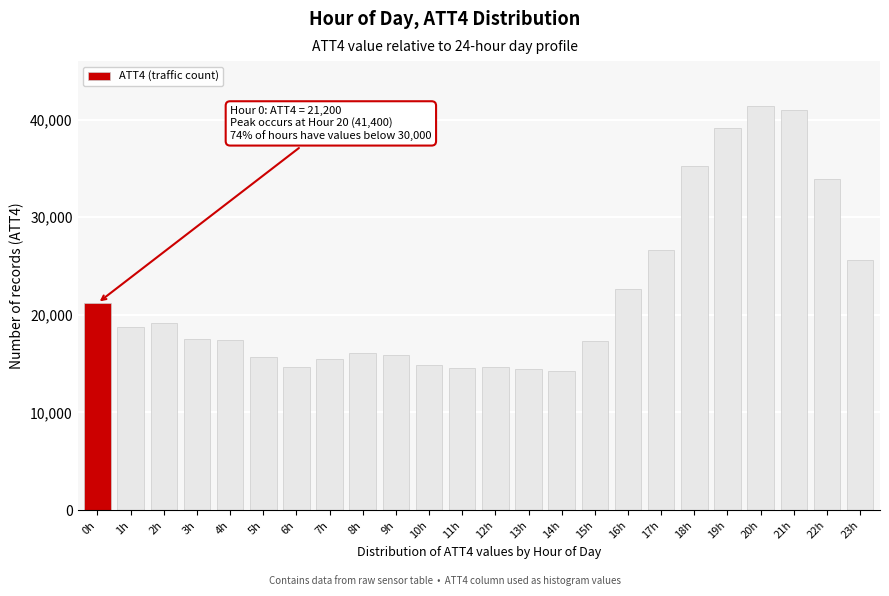

What is the smallest value displayed?

14200